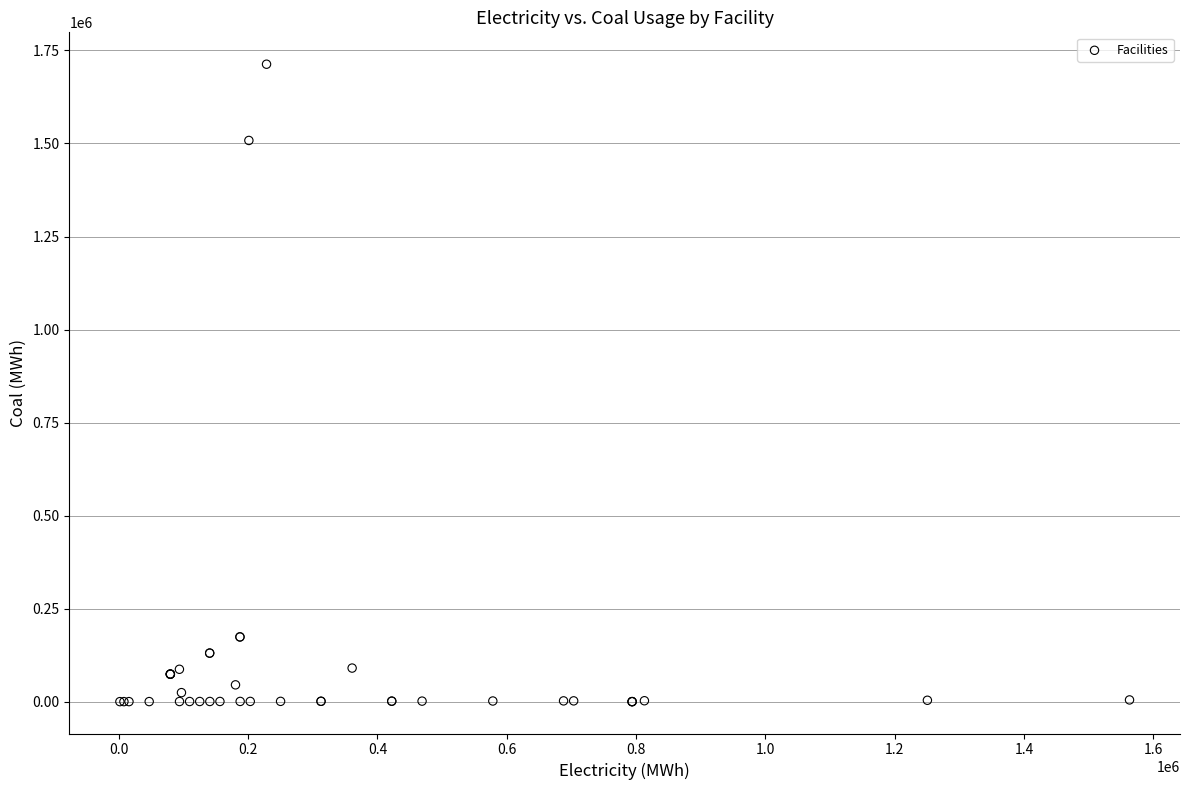

What Y value in the scatter plot is closest to 856542?

1508174.9